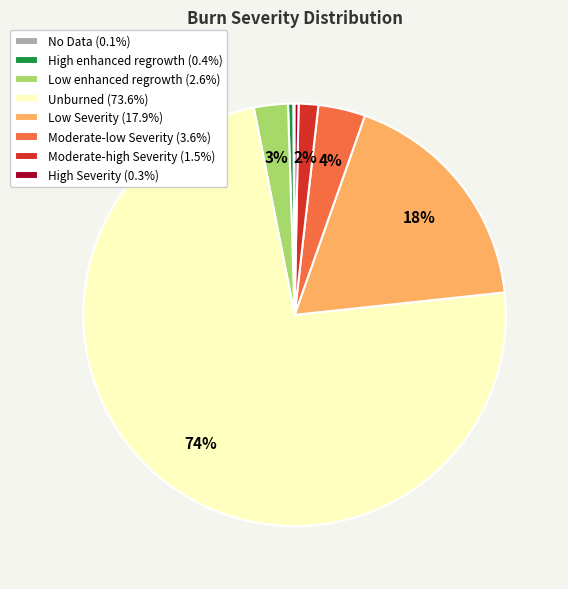

To the nearest percent, what is the average slice percentage?

12%